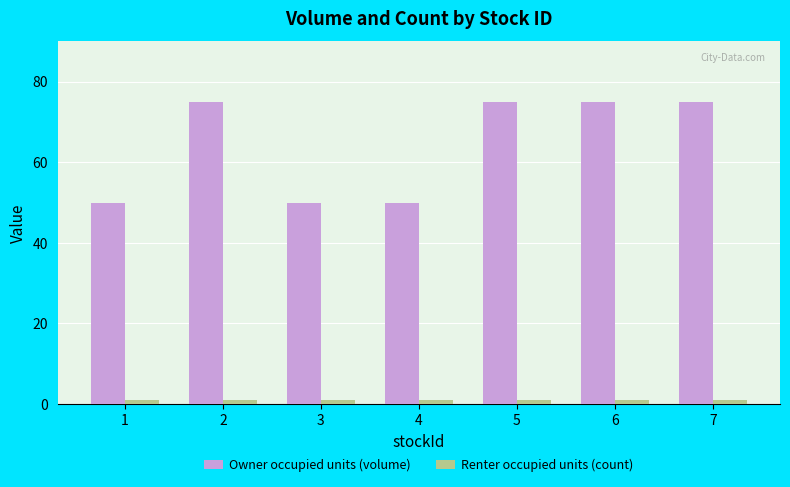

What is the maximum value shown in the chart?

75